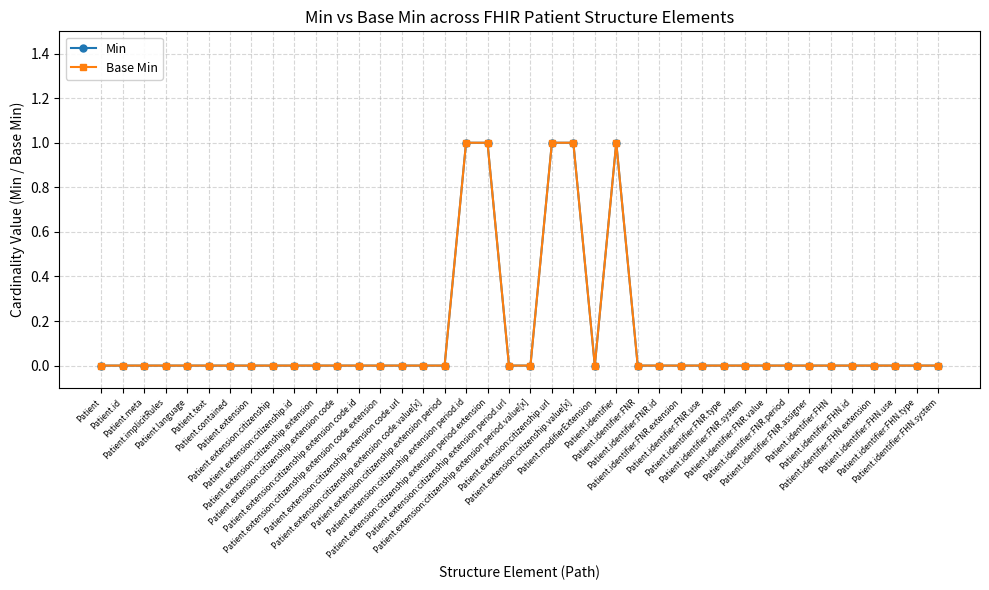

Where is the first local minimum for Base Min?

Patient.modifierExtension